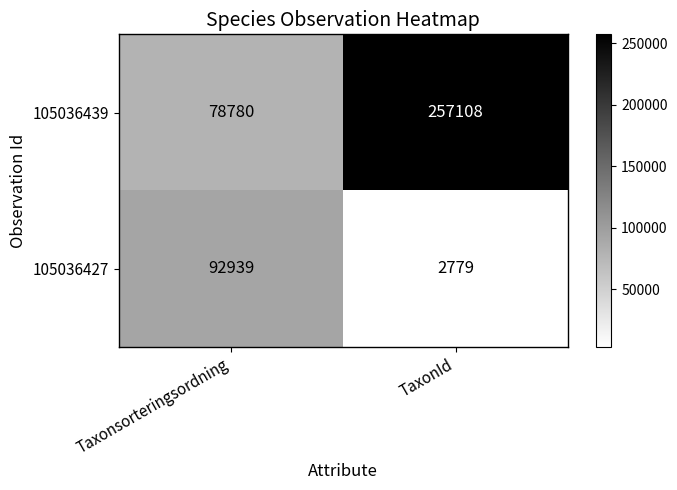

The value of 105036427 at TaxonId is 2779. True or false?

True